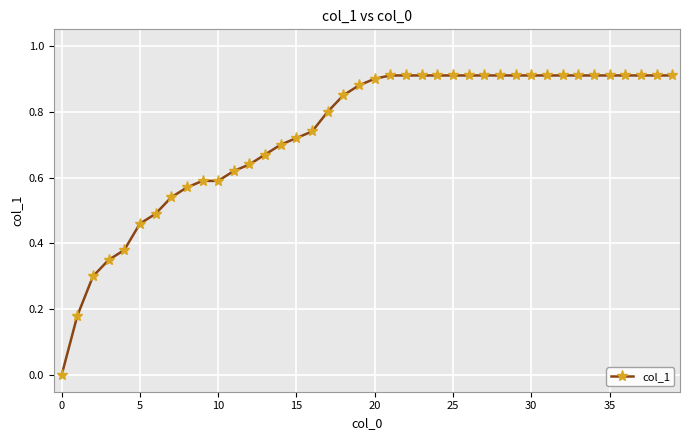

Is this an area chart (filled region under the line)?

No